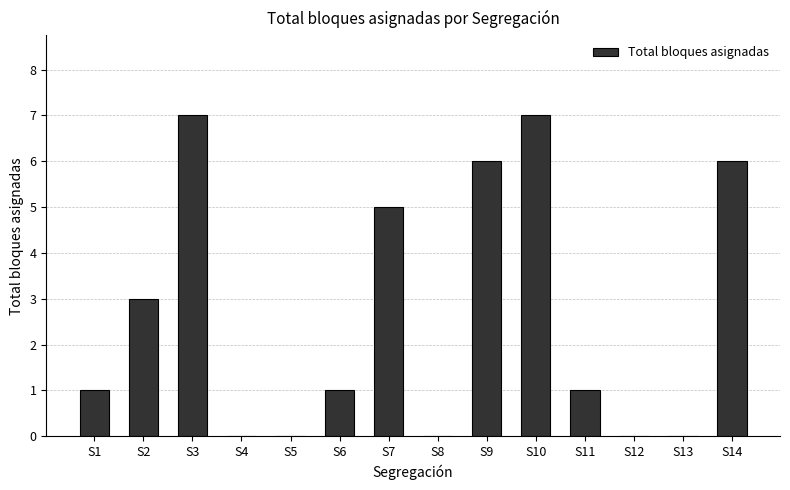

Which has a higher value, S6 or S2?

S2